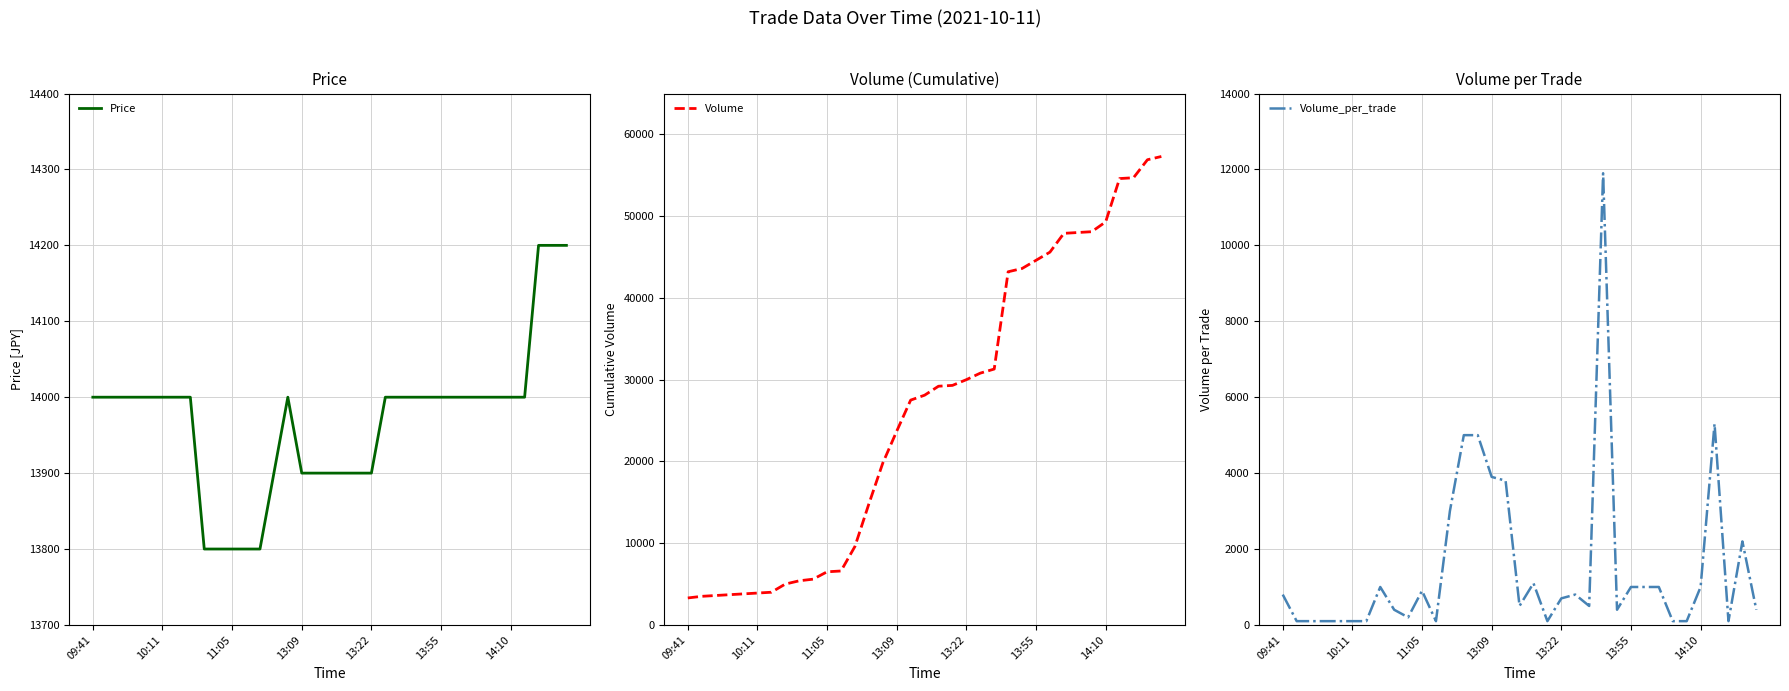

The Price series shows 13900 at 16. True or false?

True